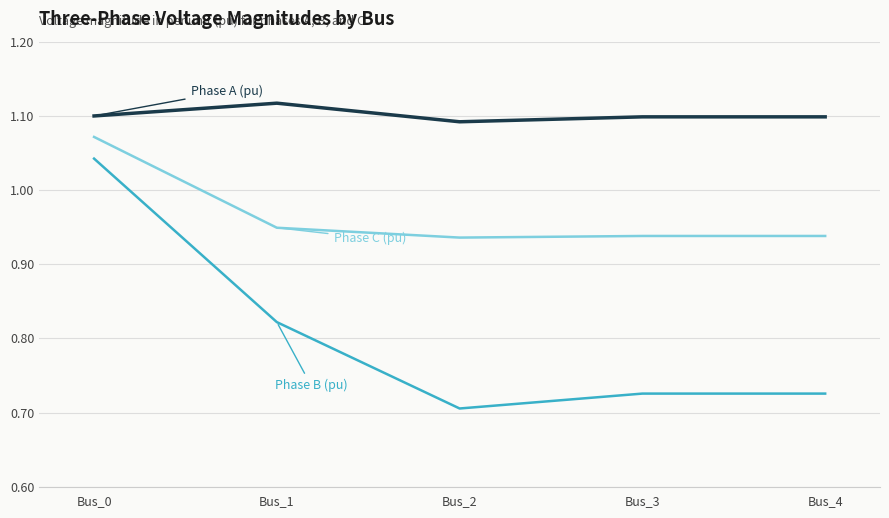

Which category has the lowest value across all series?

Bus_2